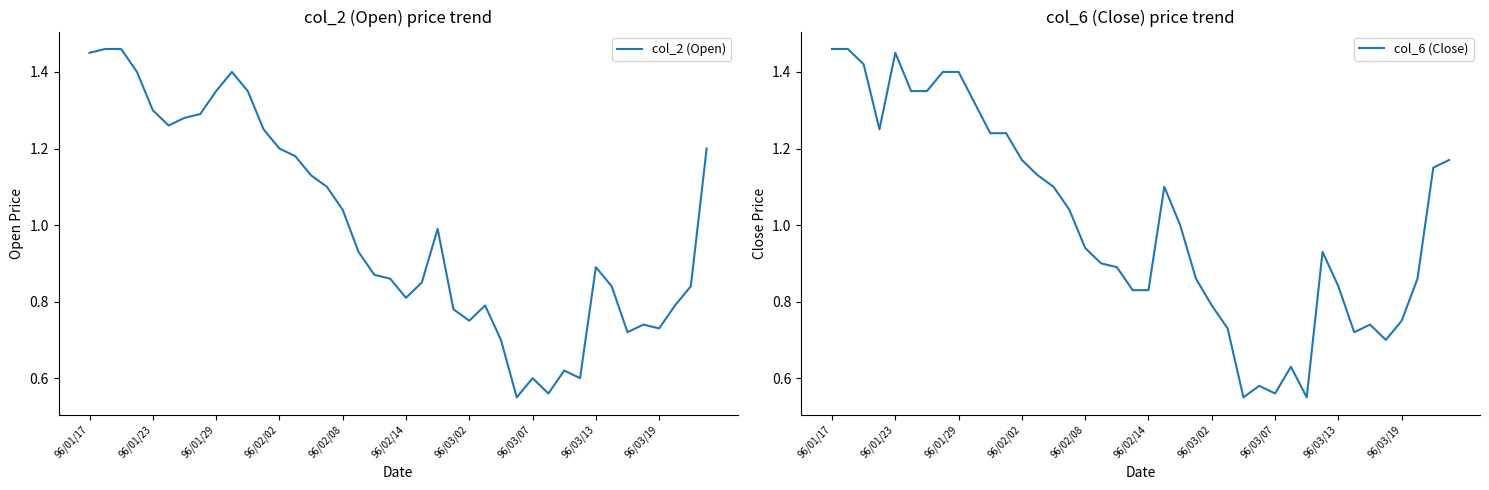

What is the difference between the maximum and second lowest values in the col_6 (Close) series?

0.9